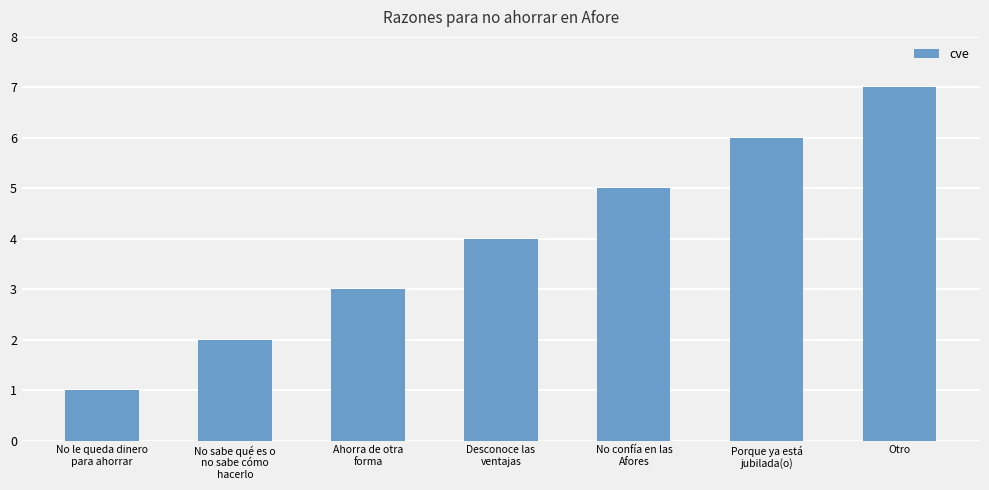

Between No sabe qué es o
no sabe cómo
hacerlo and No confía en las
Afores, which is larger?

No confía en las
Afores